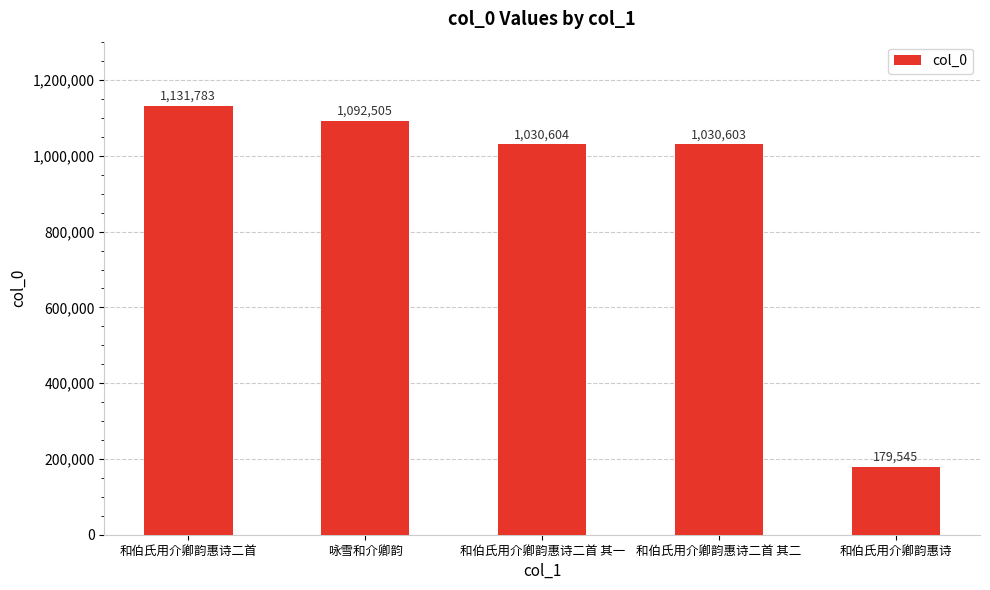

How many data points does each series have?

5